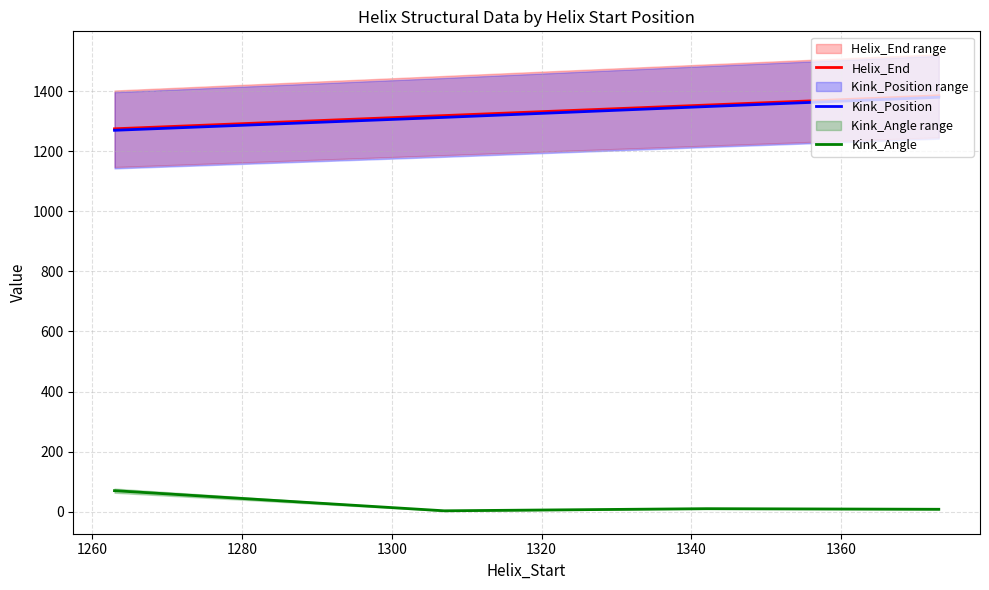

True or false: Kink_Position and Kink_Angle cross at least once.

False